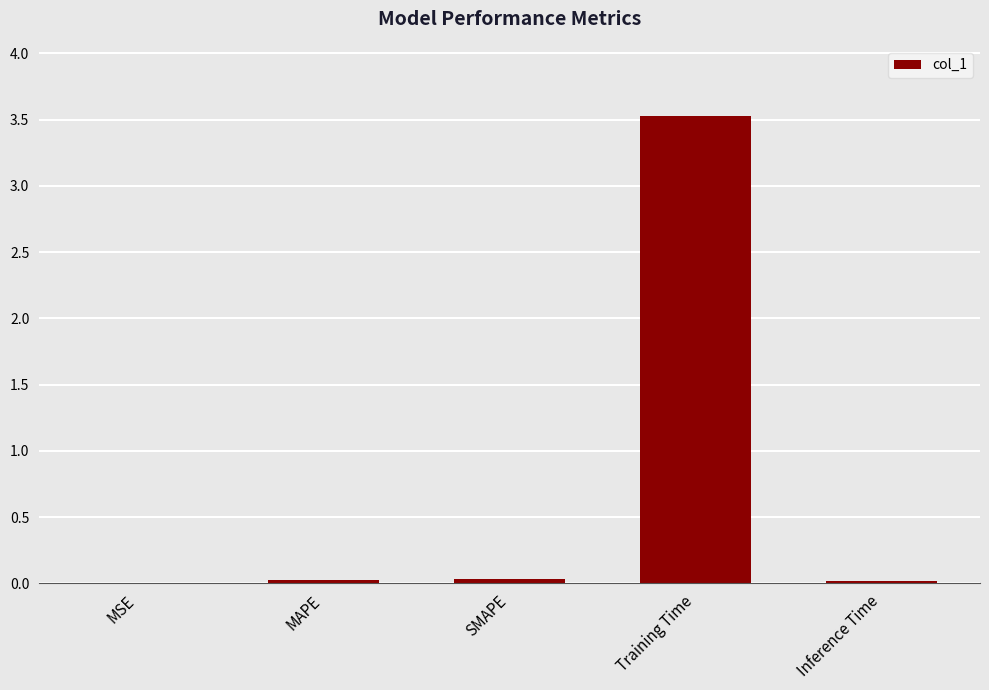

True or false: the data shows 3.5 at Training Time.

True